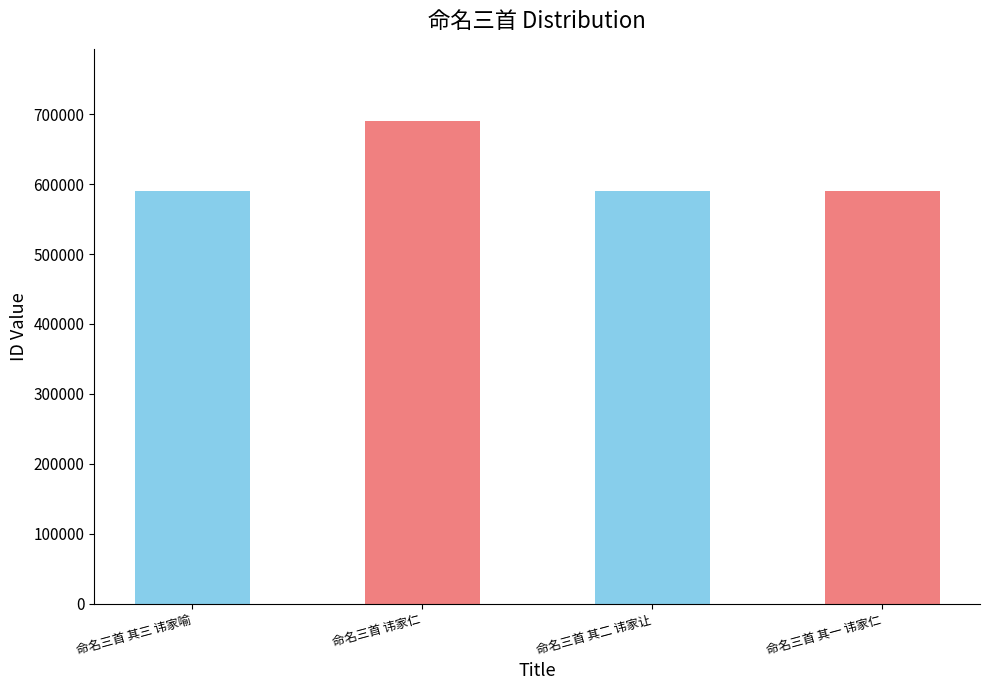

Which label corresponds to the largest value in the chart?

命名三首 讳家仁